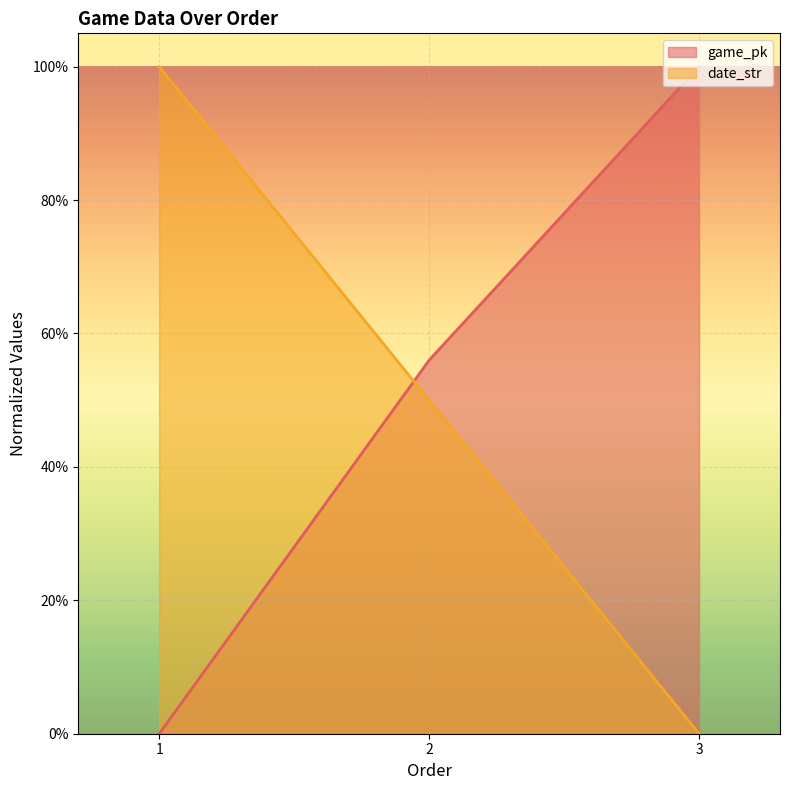

What is the total value across all series at 3?

1.0